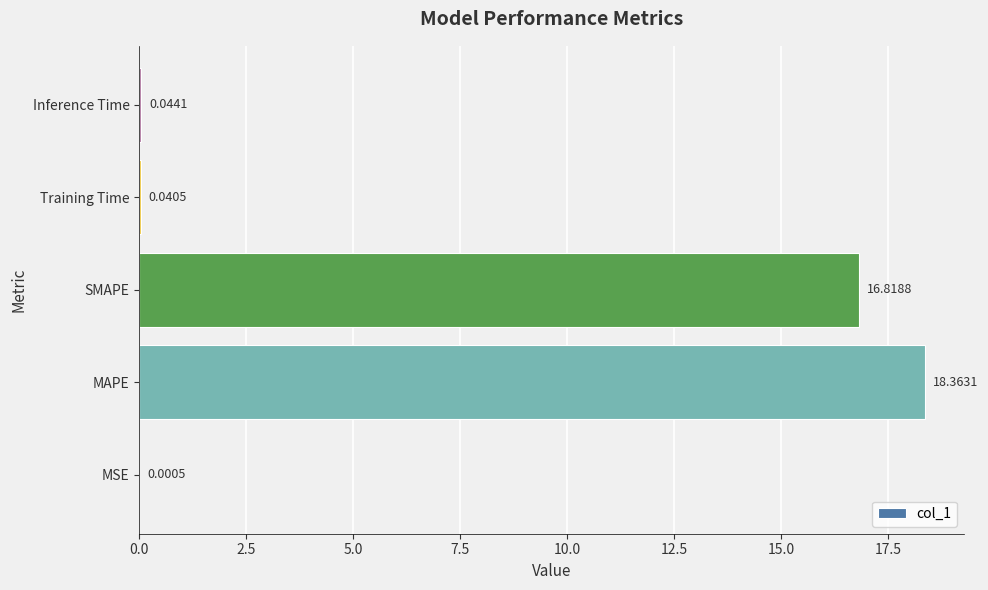

At which category does the chart reach its peak across all series?

MAPE